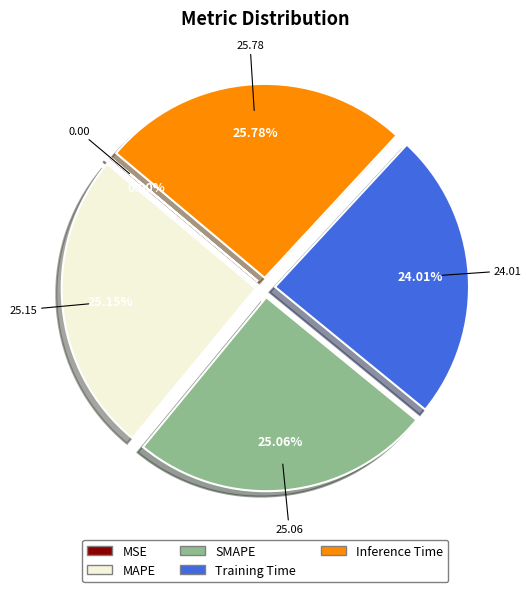

Does any single category account for the majority?

No